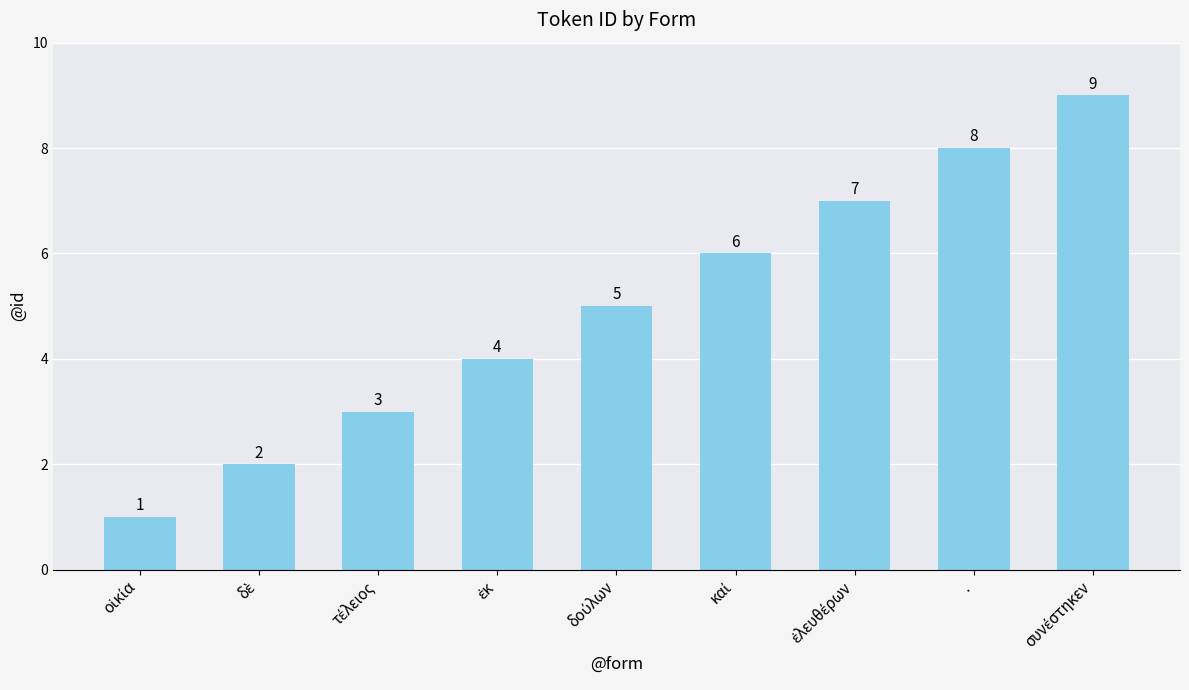

Are the bars horizontal?

No